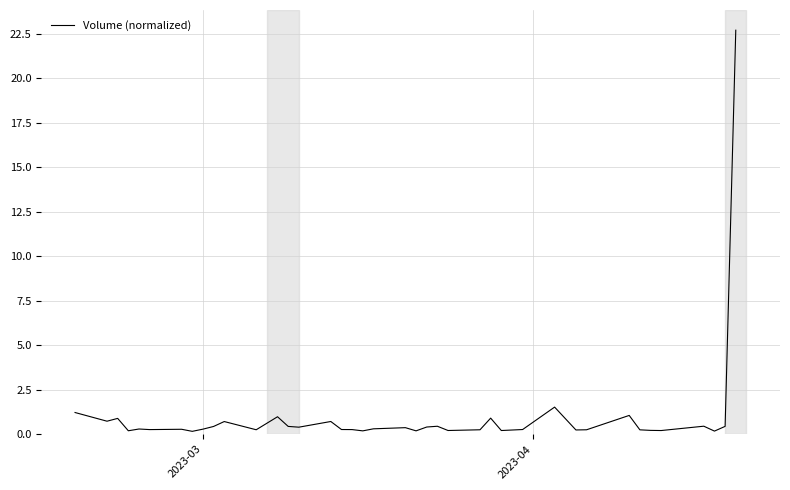

What is the difference between the maximum and minimum values?

22.5